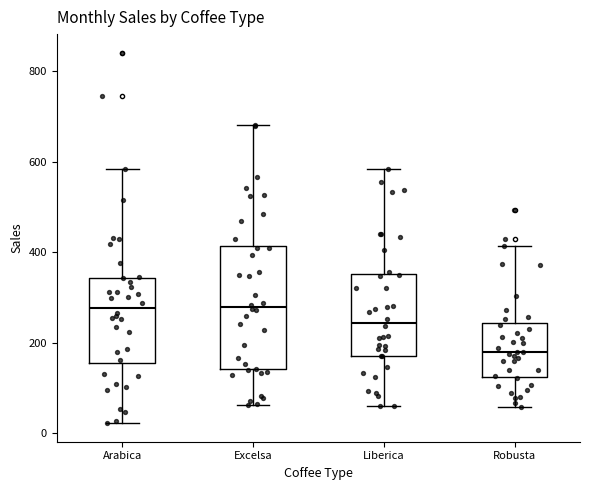

Which box is the tallest, from its lower edge to its upper edge?

Excelsa